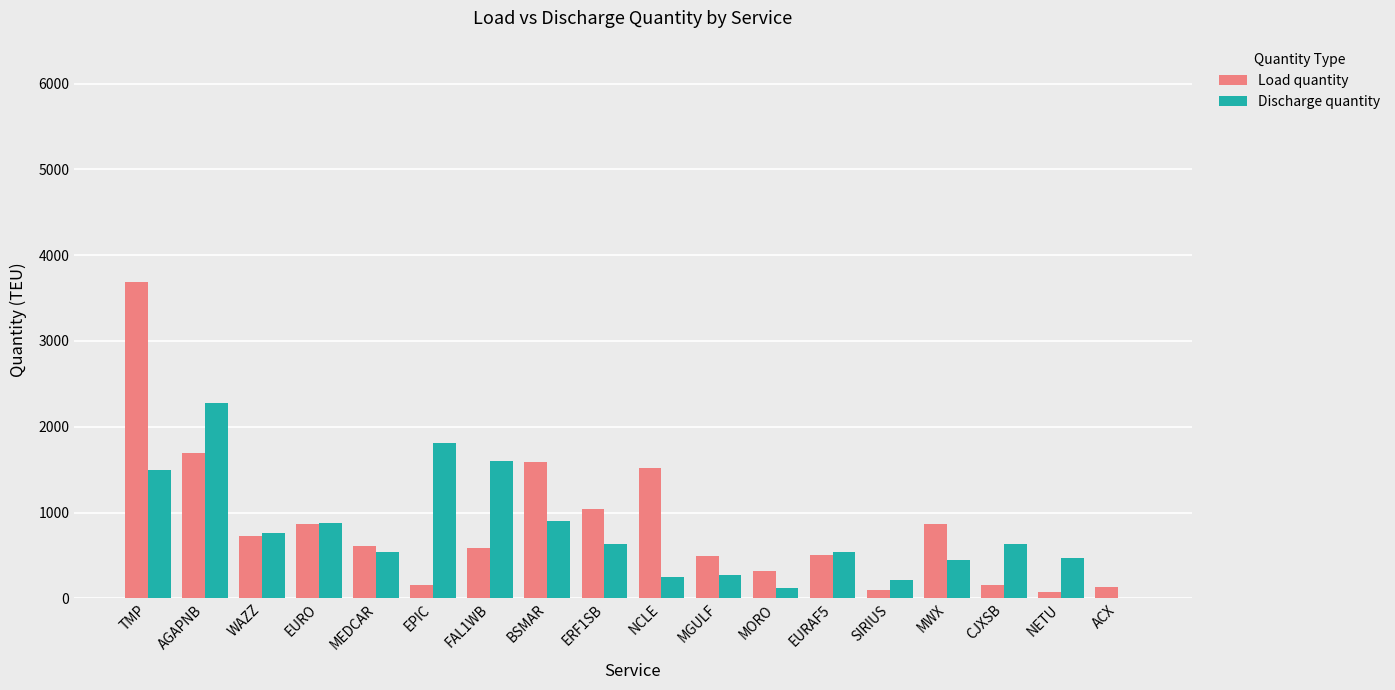

What is the maximum value for Discharge quantity?

2279.3